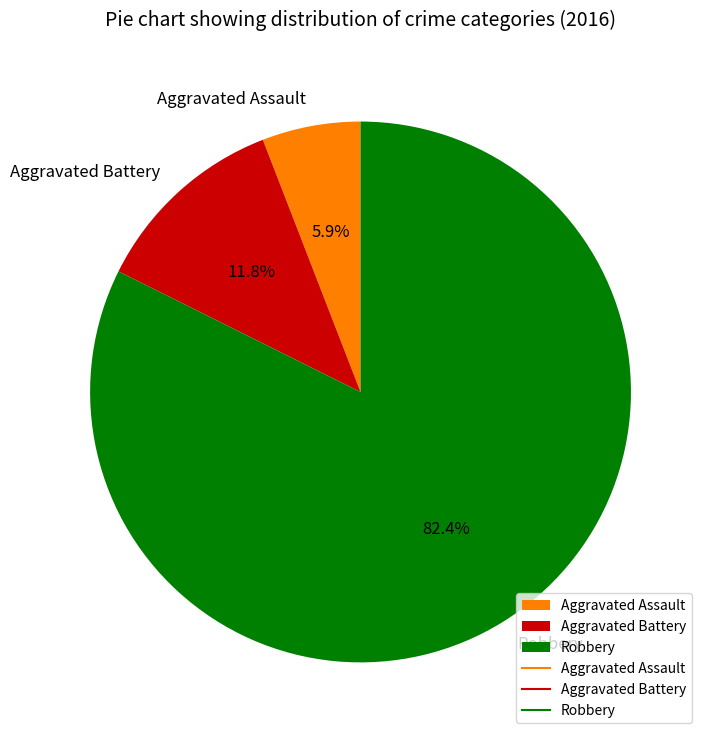

Is it true that Aggravated Assault is 6% of the pie?

True